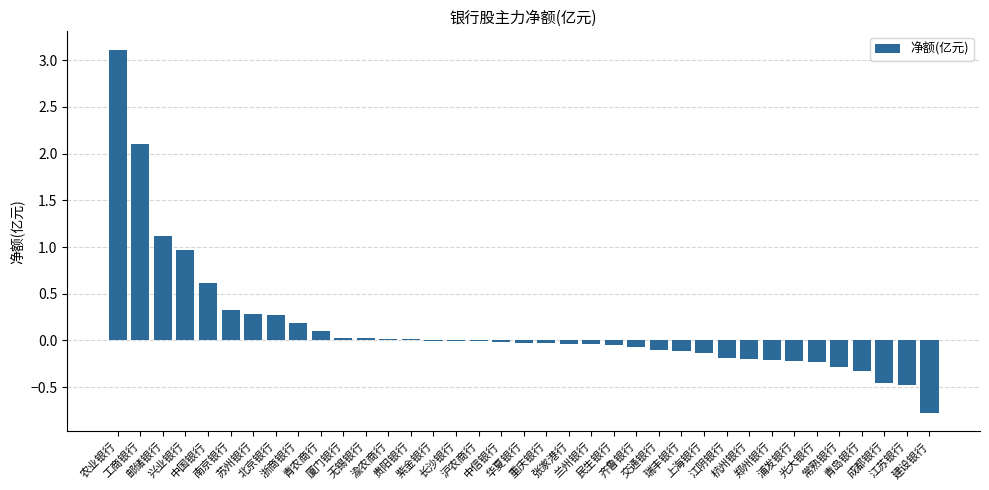

True or false: the data shows 0.3 at 南京银行.

True